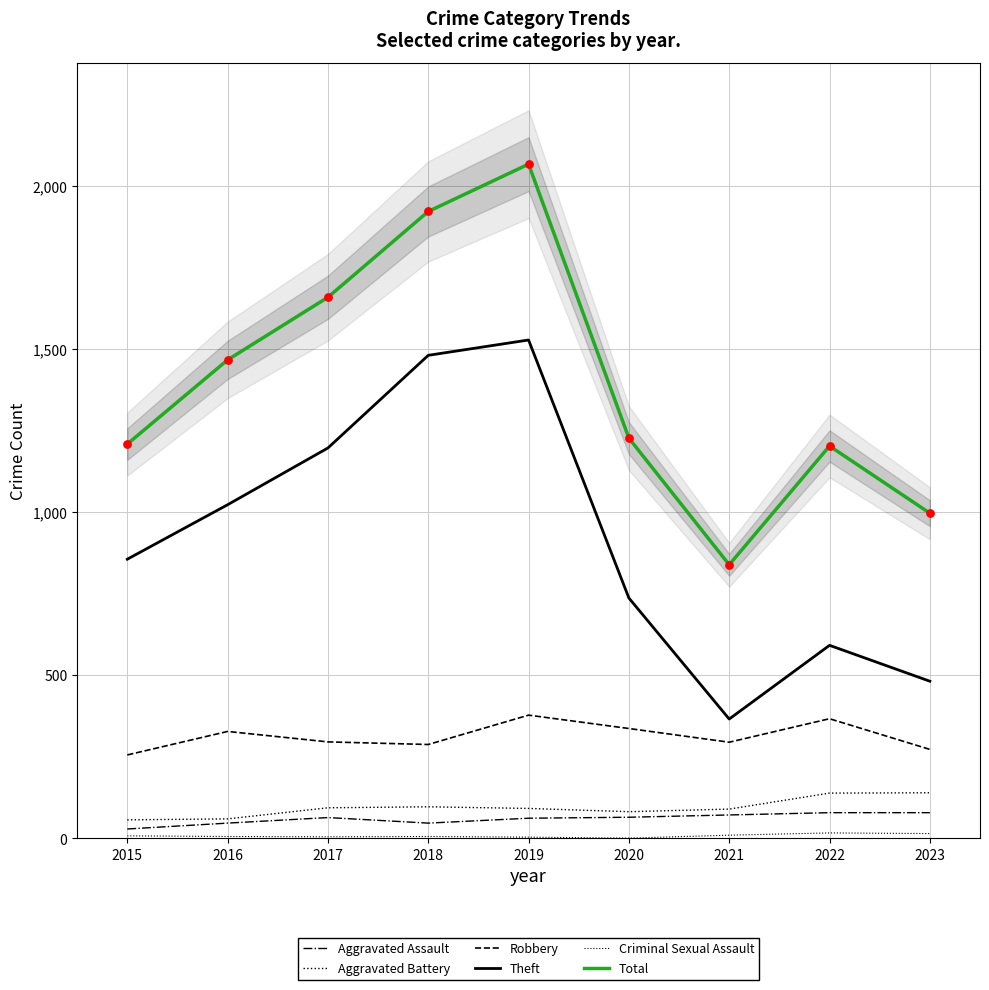

Which series has the widest spread of Y values?

Total